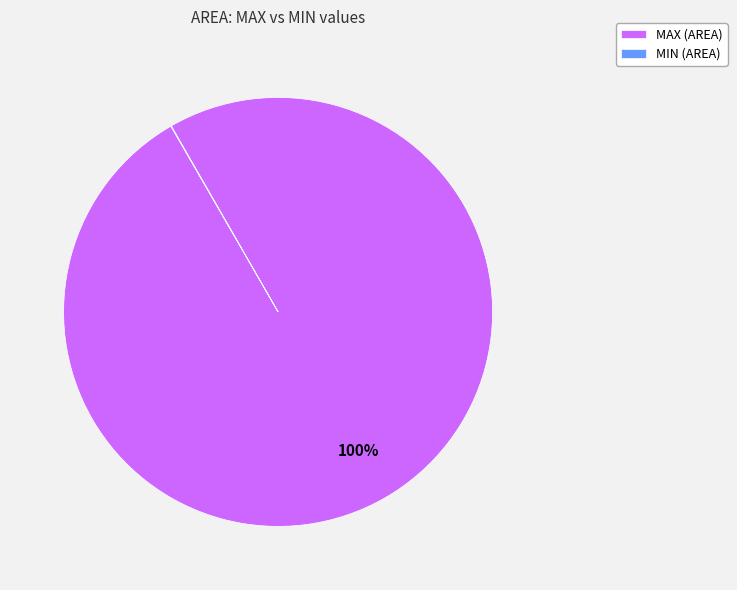

To the nearest percent, what percentage of the pie is MAX (AREA)?

100%